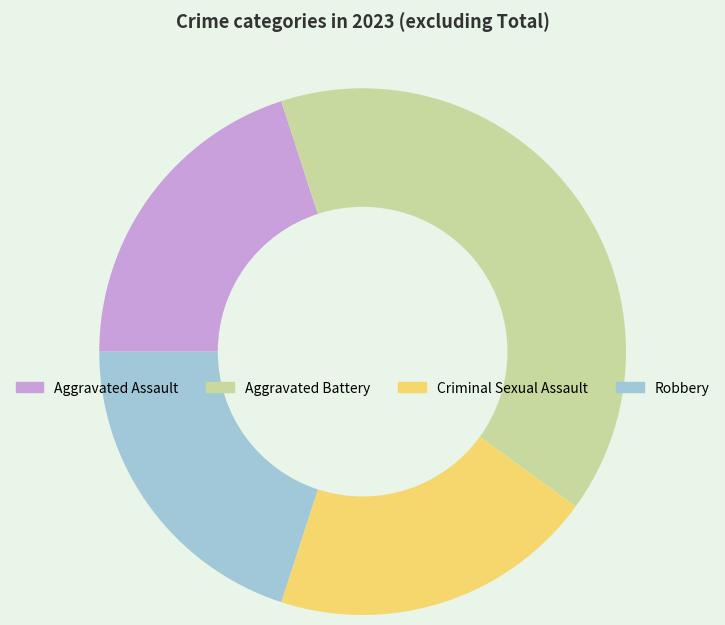

The Criminal Sexual Assault slice represents 20% of the pie. True or false?

True